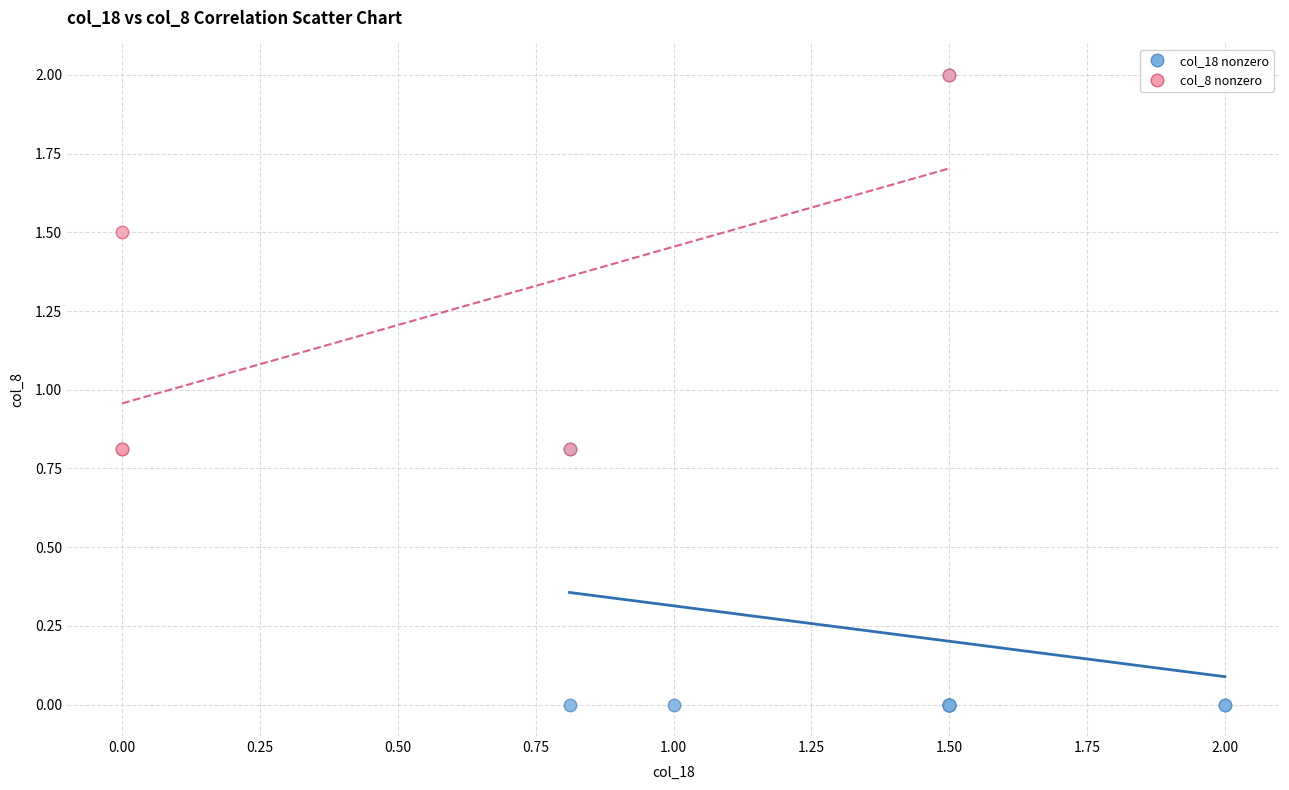

Which series contains the lowest Y value?

col_18 nonzero